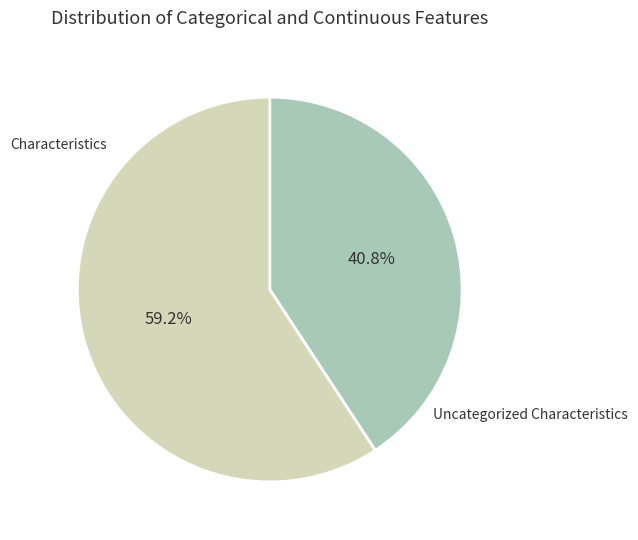

What portion of the pie excludes Characteristics?

59.2%